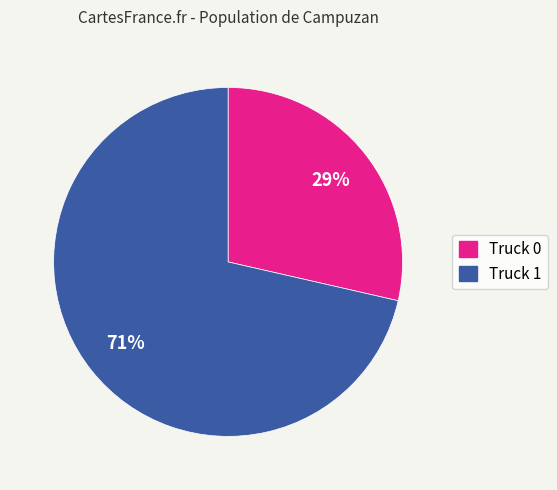

Is it true that Truck 0 is 20% of the pie?

False